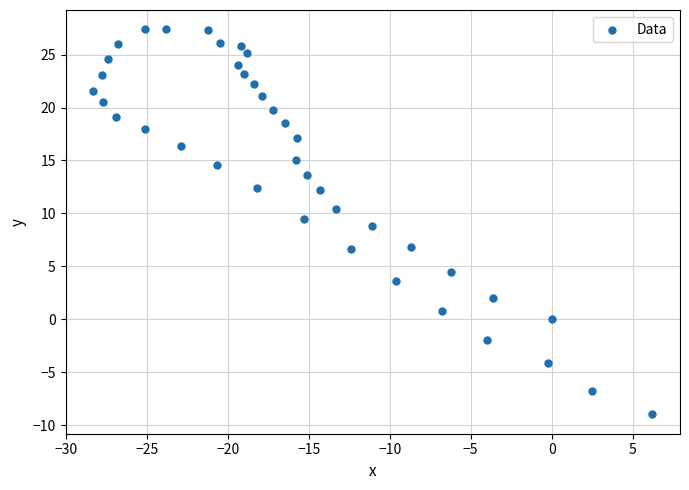

What is the range of X values (max minus min)?

34.5